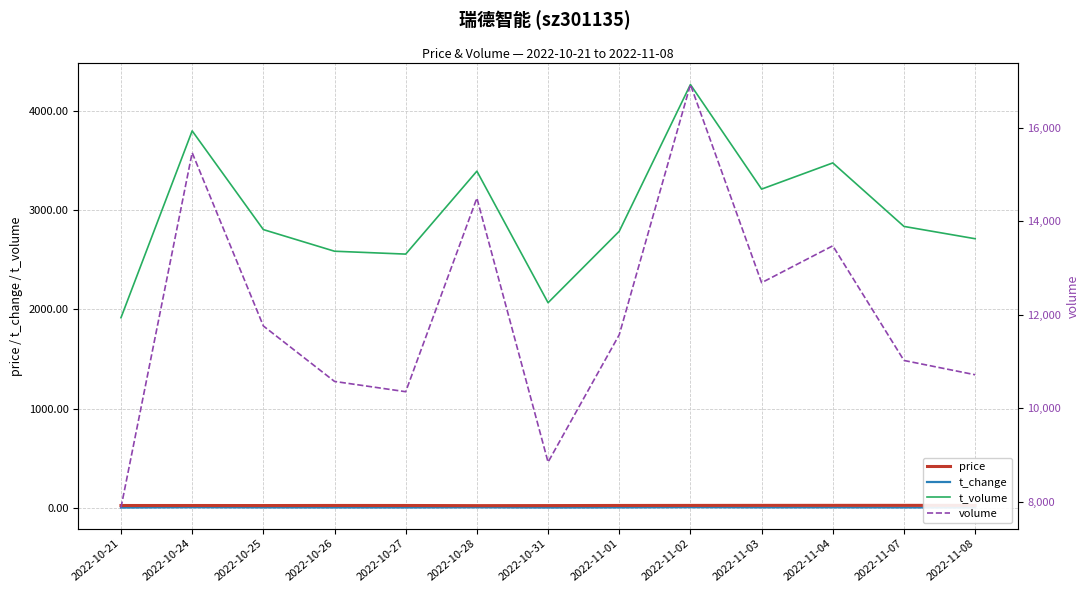

Is it true that t_volume equals 2955.1 at 2022-10-21?

False